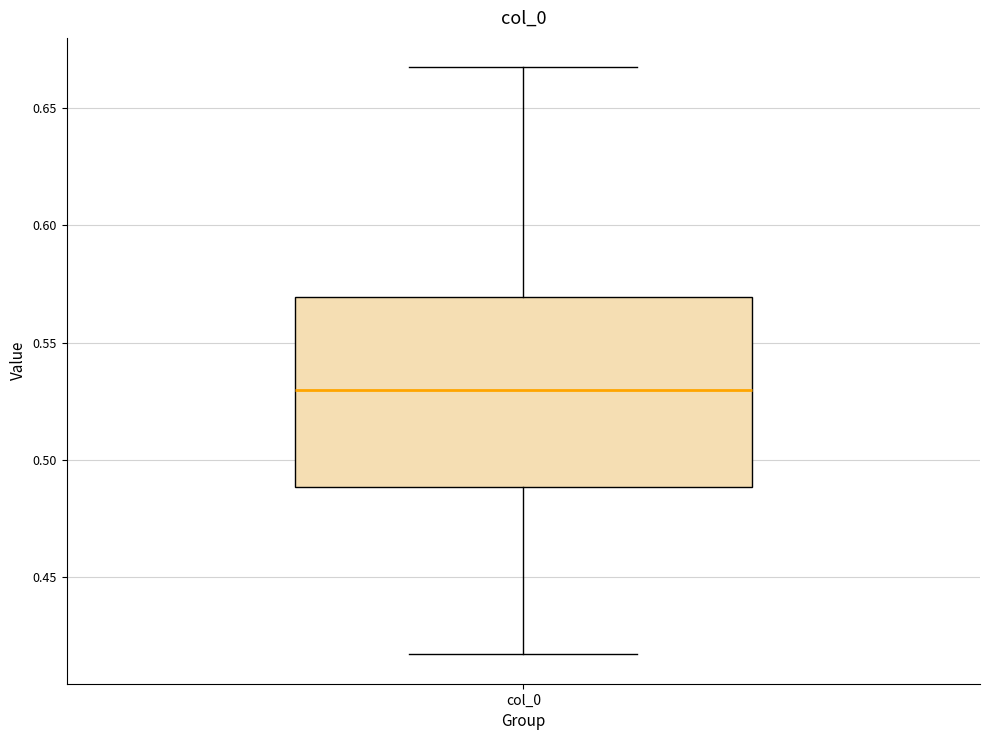

Where does the median line of the box for col_0 sit on the y-axis? The values are not printed on the chart, so give them approximately, as read against the axis.

0.530